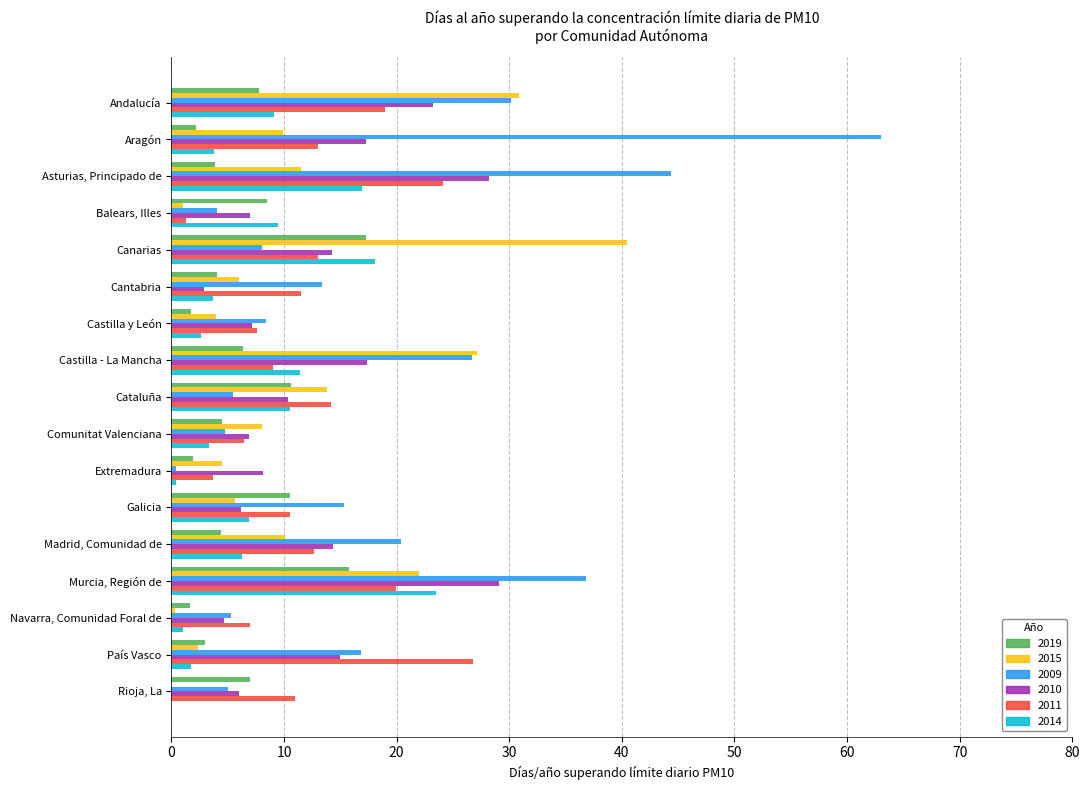

Is the value of 2010 at Balears, Illes greater than the value of 2015 at Navarra, Comunidad Foral de?

Yes